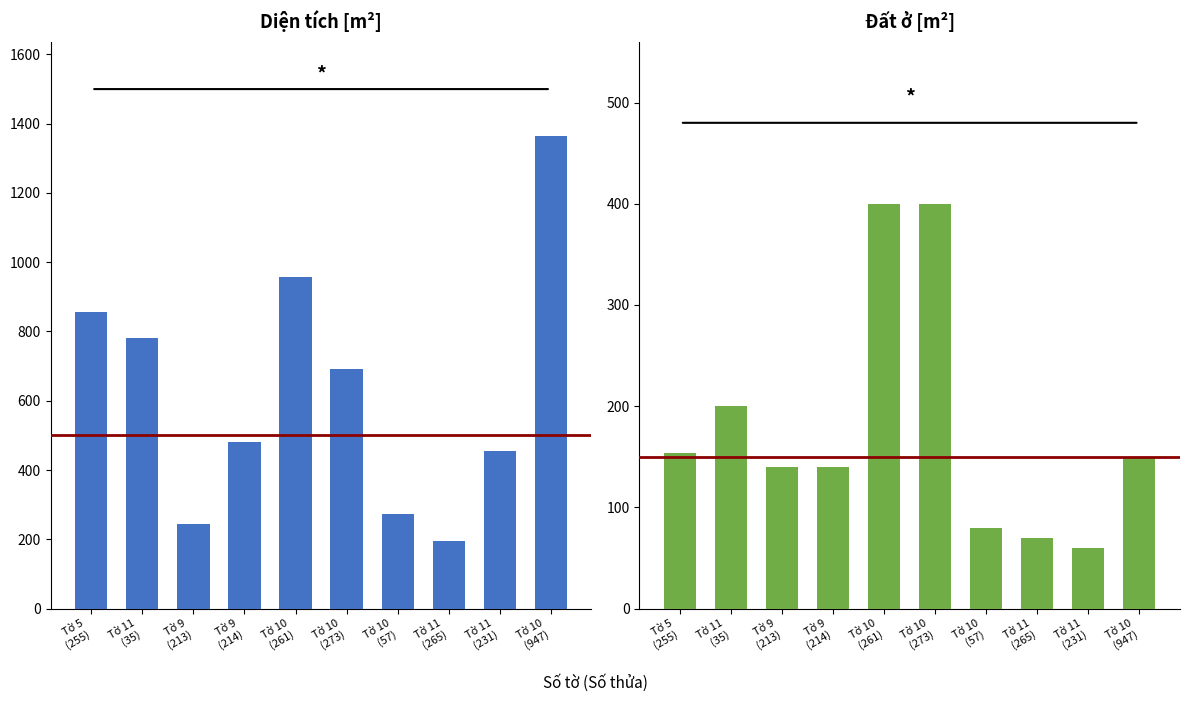

What is the label of the 9th bar from the right?

Tờ 11
(35)